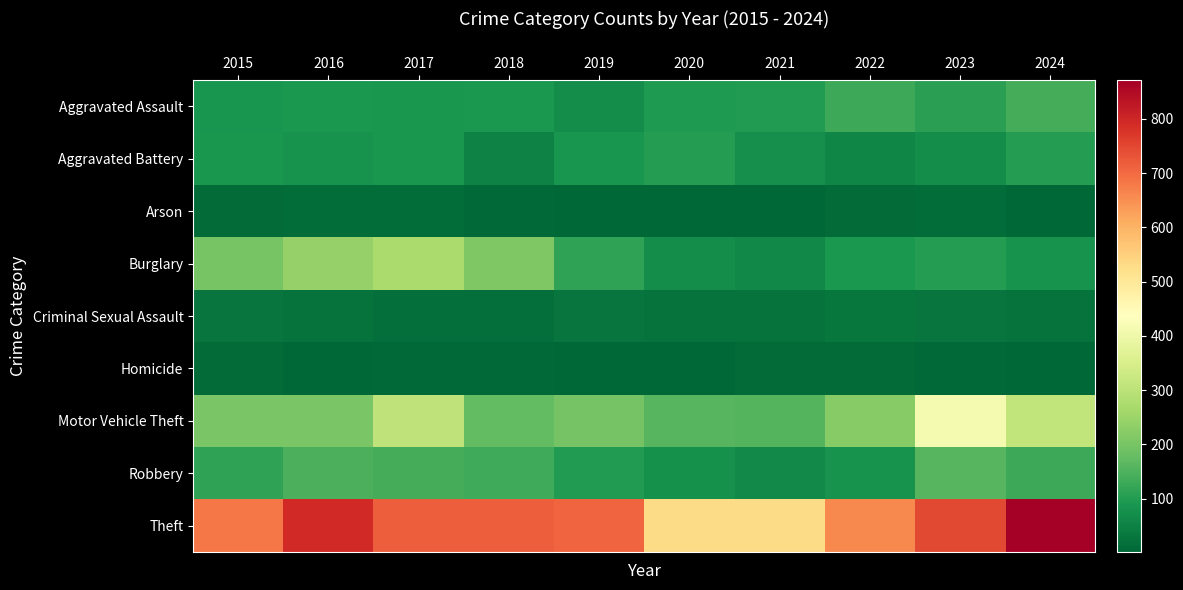

Reading right to left, list all the values displayed in this chart.

Aggravated Assault: 2024=141	2023=110	2022=129	2021=100	2020=94	2019=73	2018=92	2017=87	2016=93	2015=86
Aggravated Battery: 2024=102	2023=71	2022=59	2021=75	2020=103	2019=85	2018=52	2017=90	2016=83	2015=90
Arson: 2024=3	2023=13	2022=11	2021=4	2020=4	2019=5	2018=8	2017=14	2016=15	2015=11
Burglary: 2024=81	2023=103	2022=91	2021=60	2020=73	2019=116	2018=212	2017=271	2016=240	2015=200
Criminal Sexual Assault: 2024=24	2023=26	2022=30	2021=24	2020=23	2019=29	2018=18	2017=18	2016=25	2015=27
Homicide: 2024=4	2023=8	2022=9	2021=11	2020=2	2019=3	2018=8	2017=6	2016=5	2015=9
Motor Vehicle Theft: 2024=310	2023=414	2022=220	2021=155	2020=159	2019=198	2018=172	2017=307	2016=203	2015=205
Robbery: 2024=129	2023=161	2022=82	2021=64	2020=79	2019=100	2018=131	2017=140	2016=147	2015=115
Theft: 2024=871	2023=746	2022=659	2021=529	2020=529	2019=707	2018=715	2017=716	2016=794	2015=681